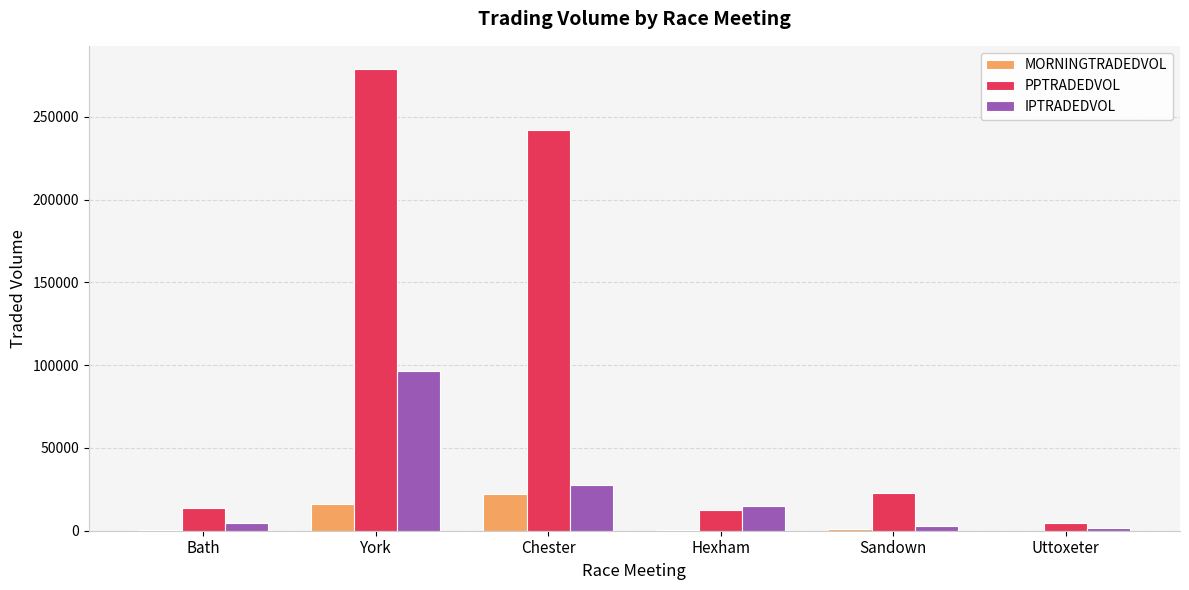

Does the chart contain stacked bars?

No